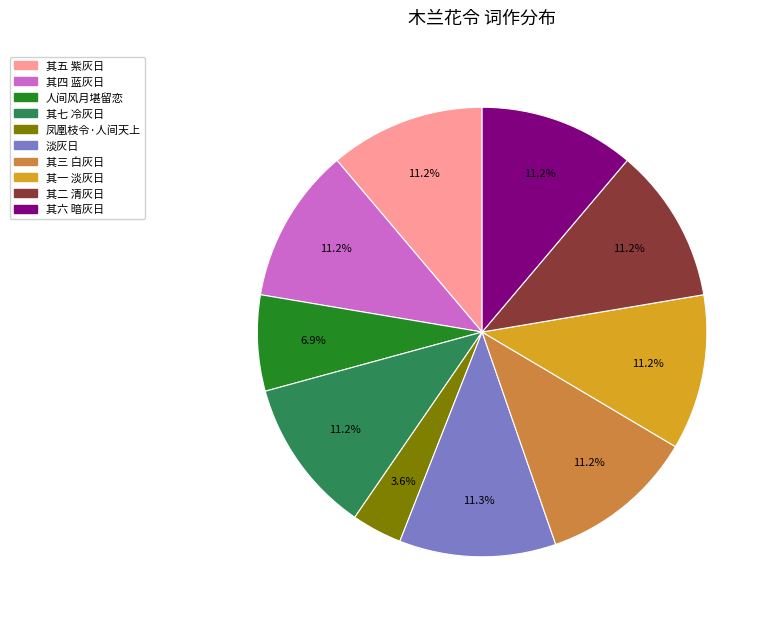

Does 其六 暗灰日 represent more than half of the total?

No